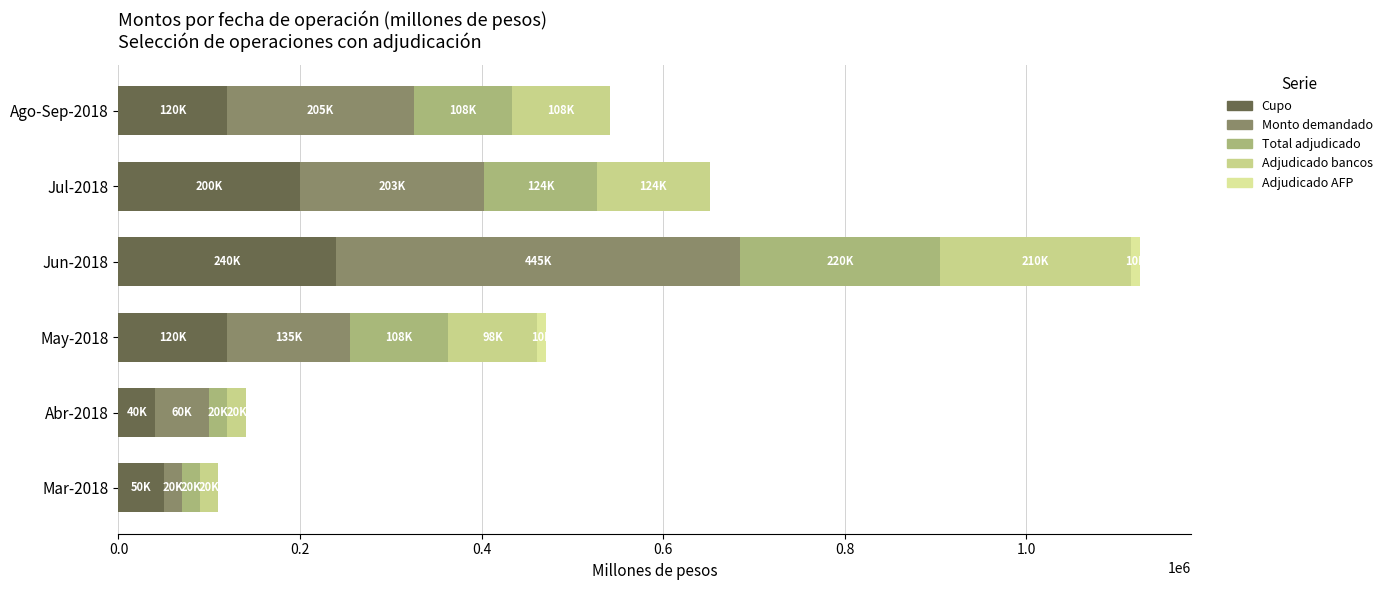

What is the average value of the Total adjudicado series?

100000